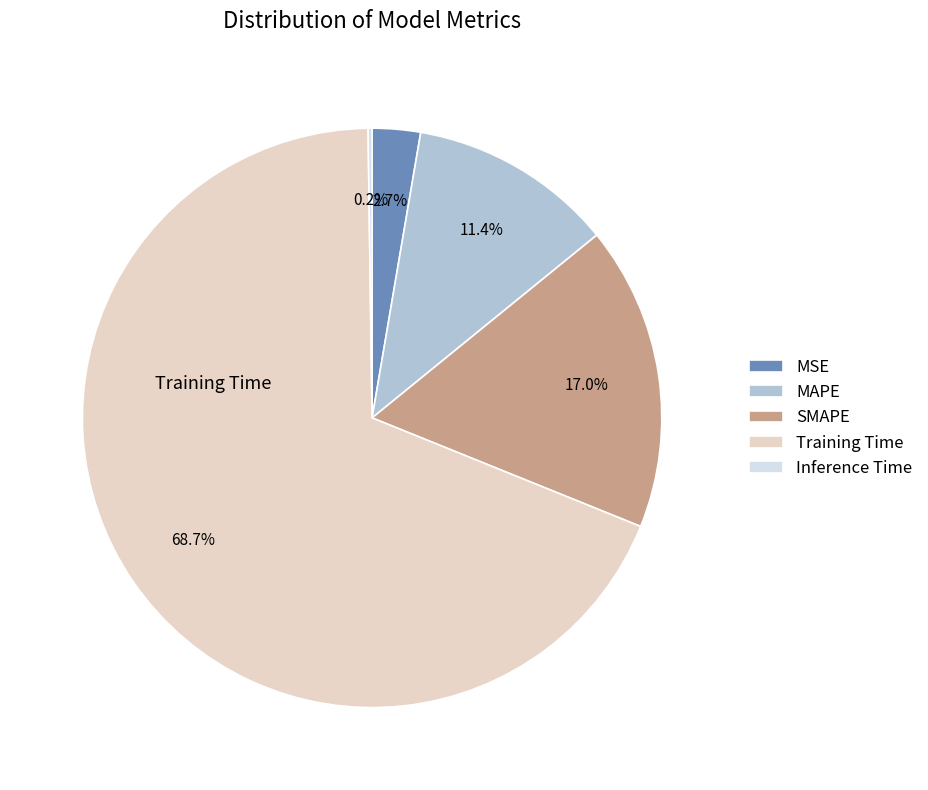

Is there any slice that represents more than half of the pie?

Yes